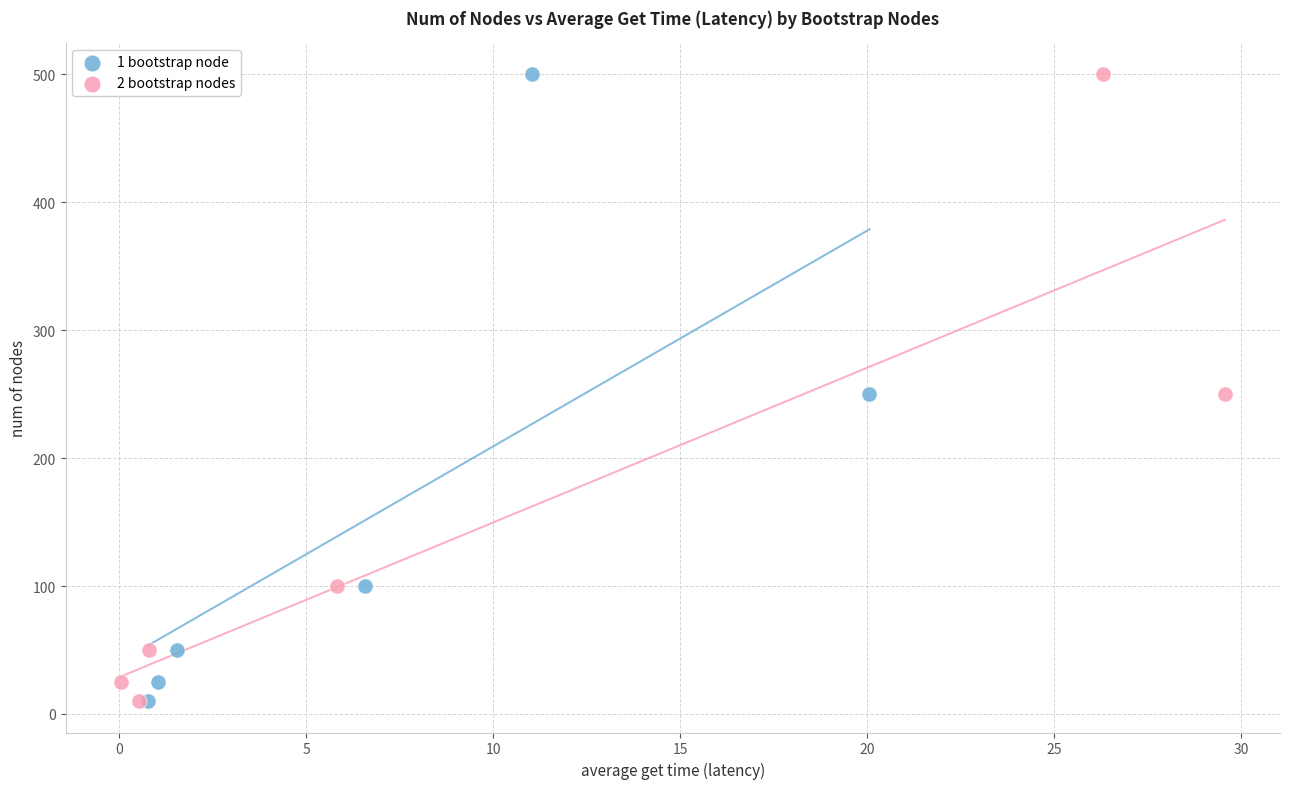

What are all the series names shown in the legend?

1 bootstrap node, 2 bootstrap nodes